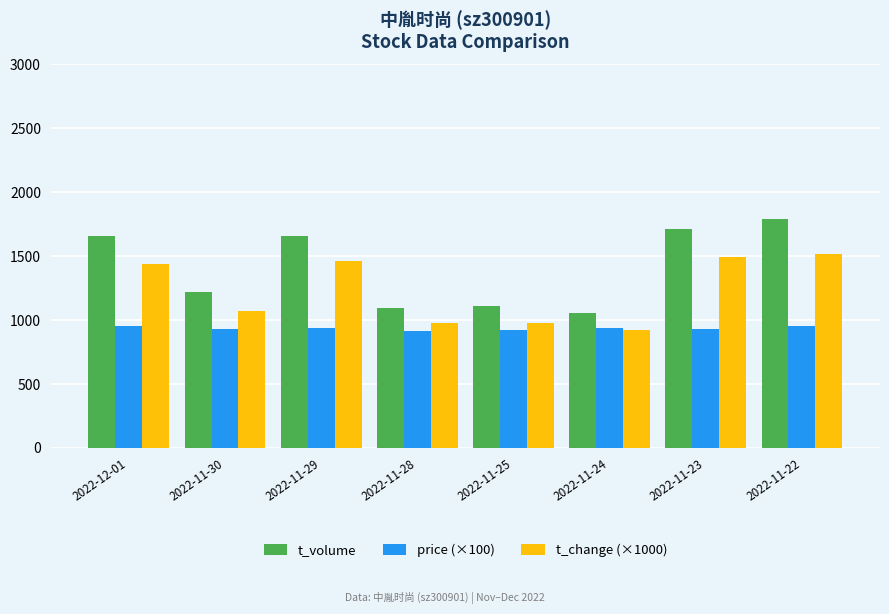

The value of t_volume at 2022-11-24 is 1053.0. True or false?

True